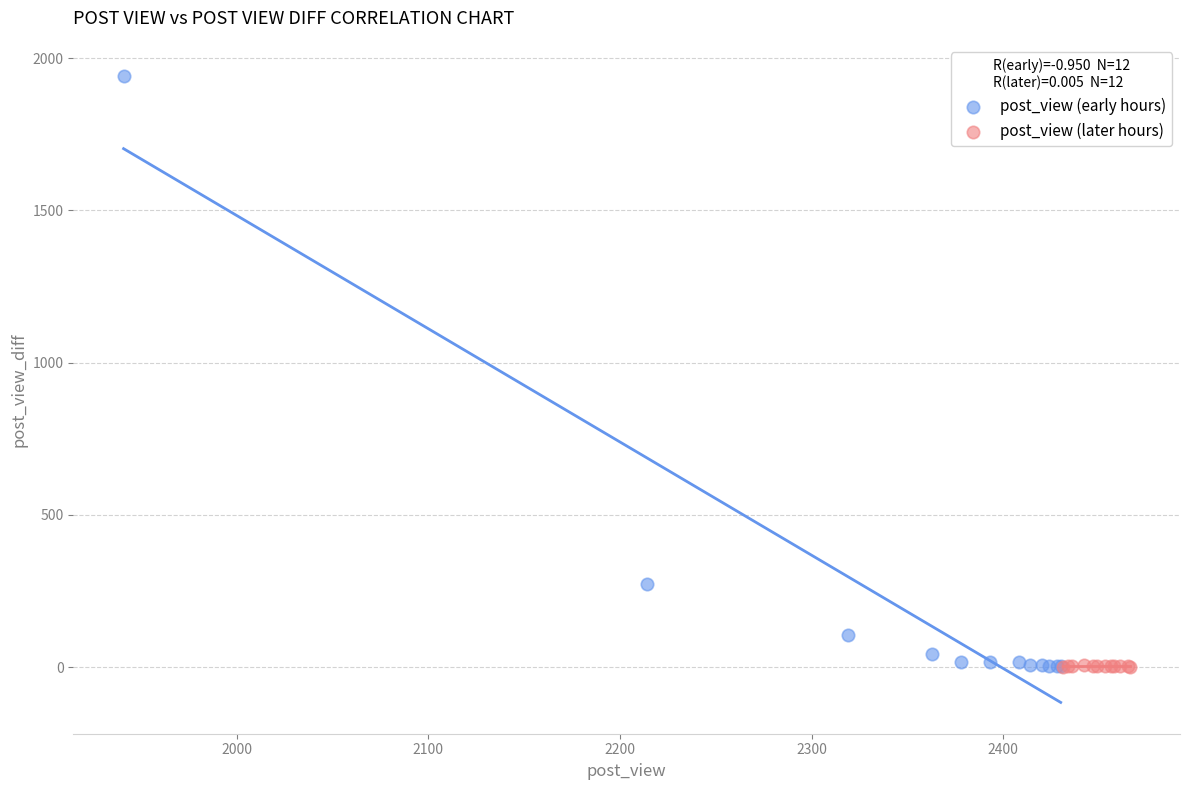

Which series reaches the maximum Y coordinate?

post_view (early hours)